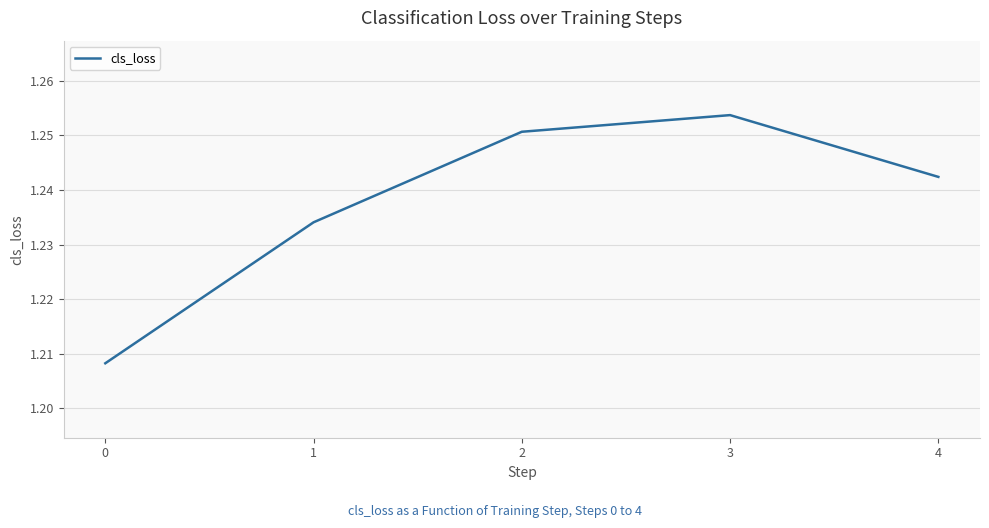

The chart shows a value of 0.3 at 3. True or false?

False